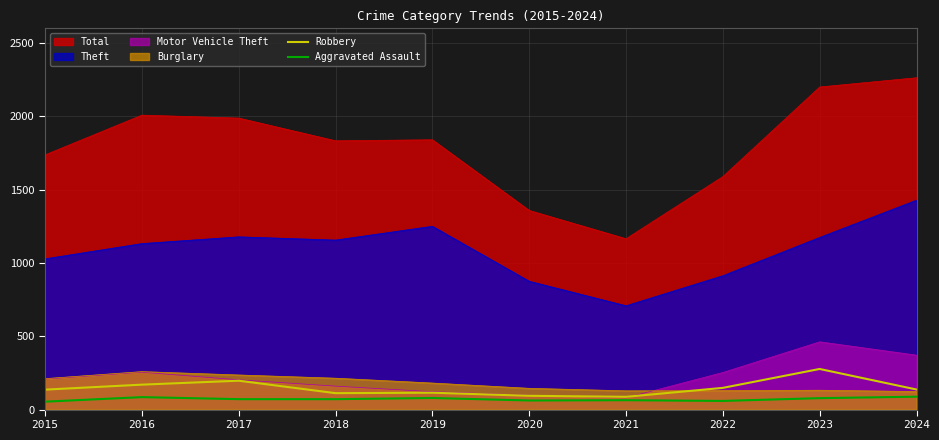

True or false: Robbery and Aggravated Assault intersect in this chart.

False